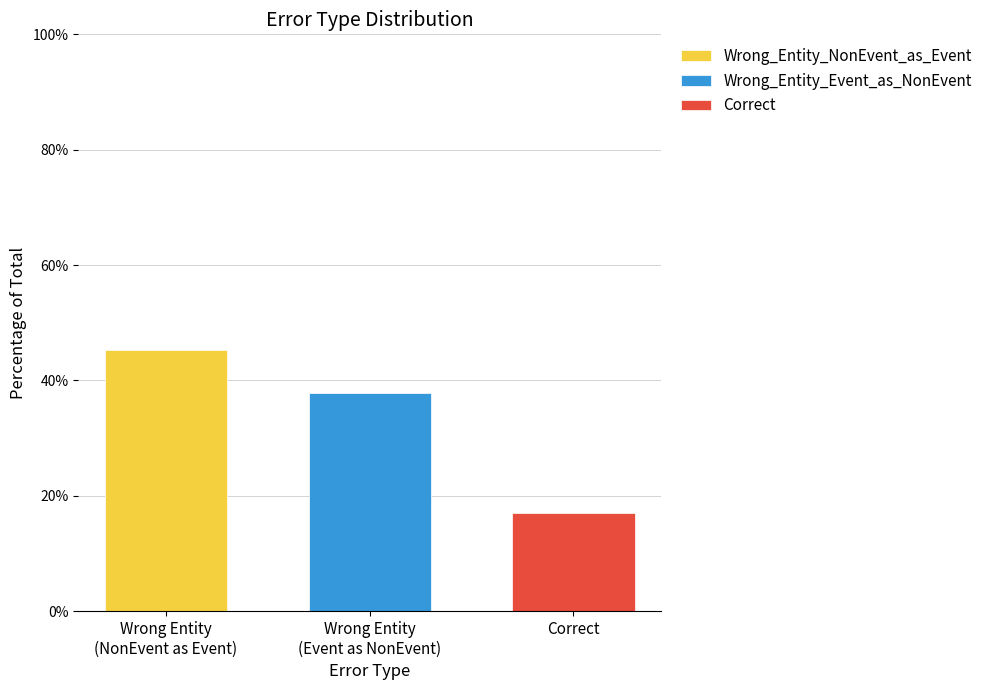

List the series in order of their overall mean, highest first.

Wrong_Entity_NonEvent_as_Event, Wrong_Entity_Event_as_NonEvent, Correct